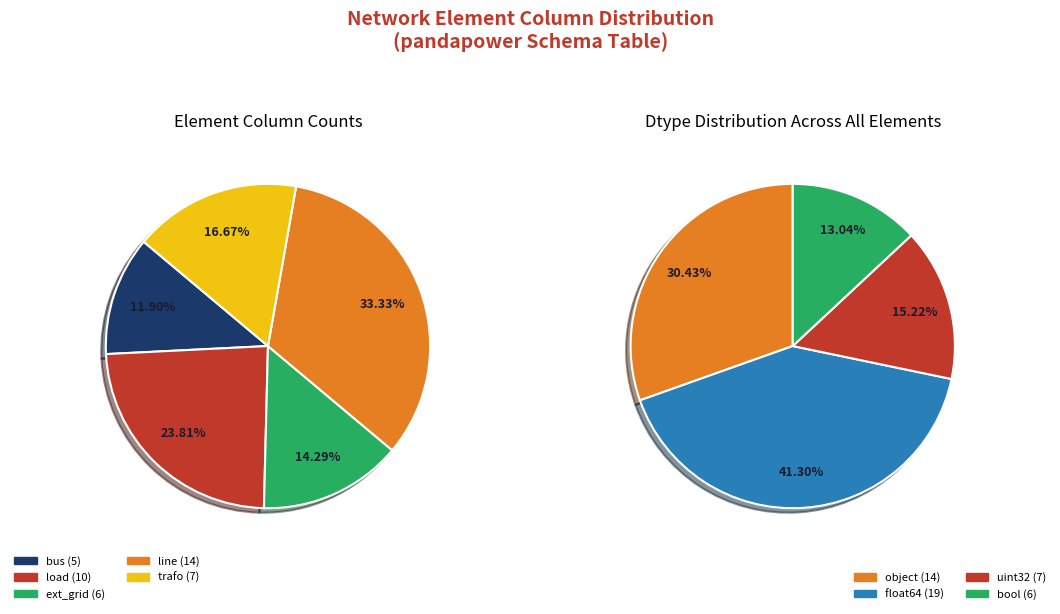

Rank the categories by value from lowest to highest.

bus, ext_grid, trafo, load, line